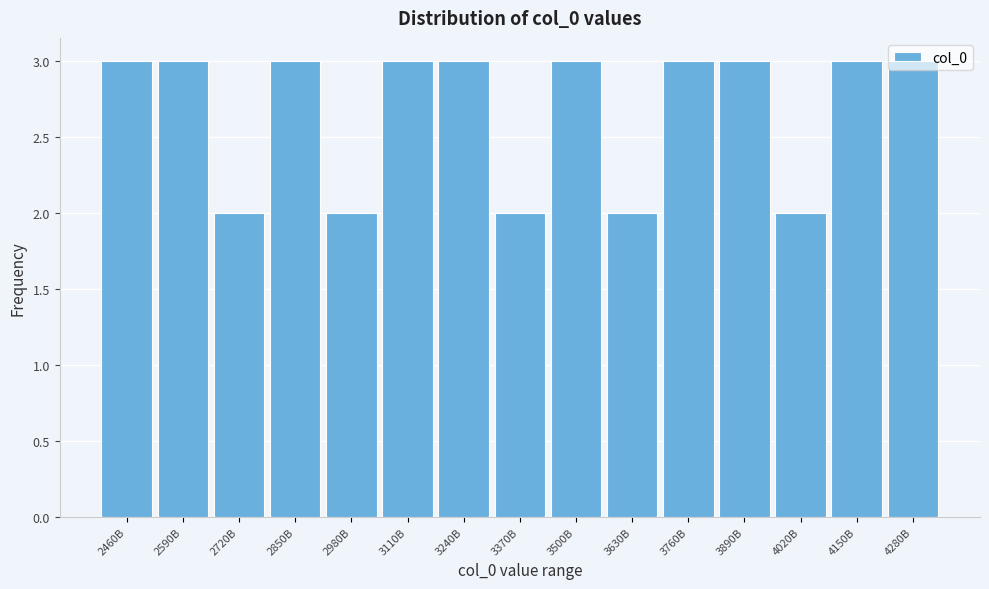

What is the label of the 2nd bar from the right?

4150B